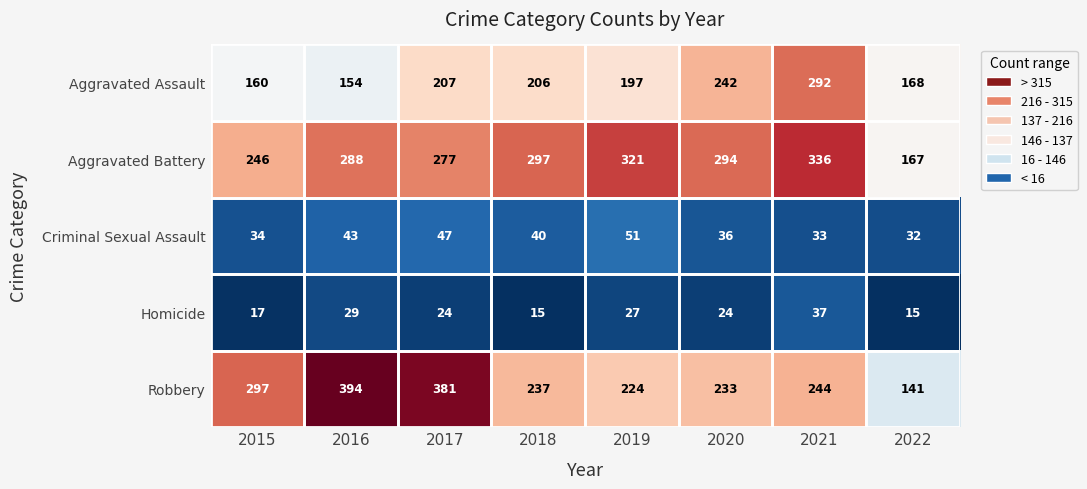

The Aggravated Battery series shows 246 at 2015. True or false?

True